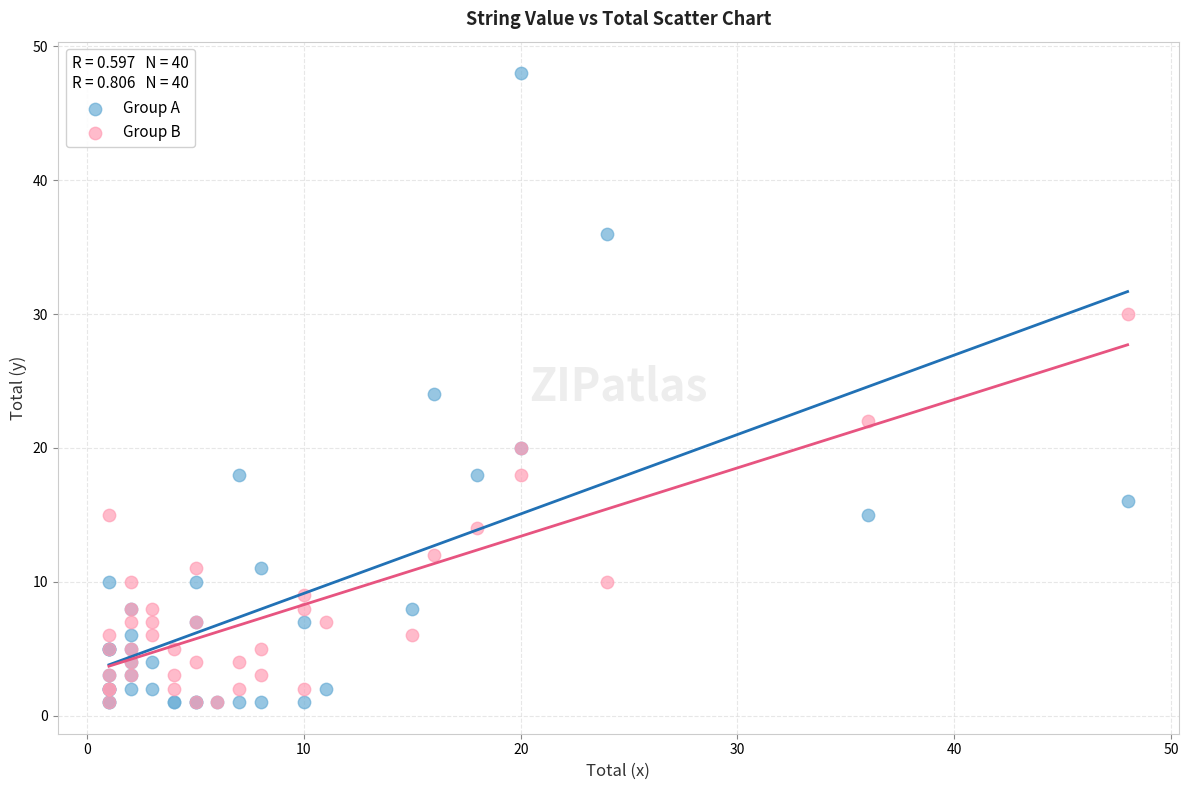

Which series has the widest spread of Y values?

Group A